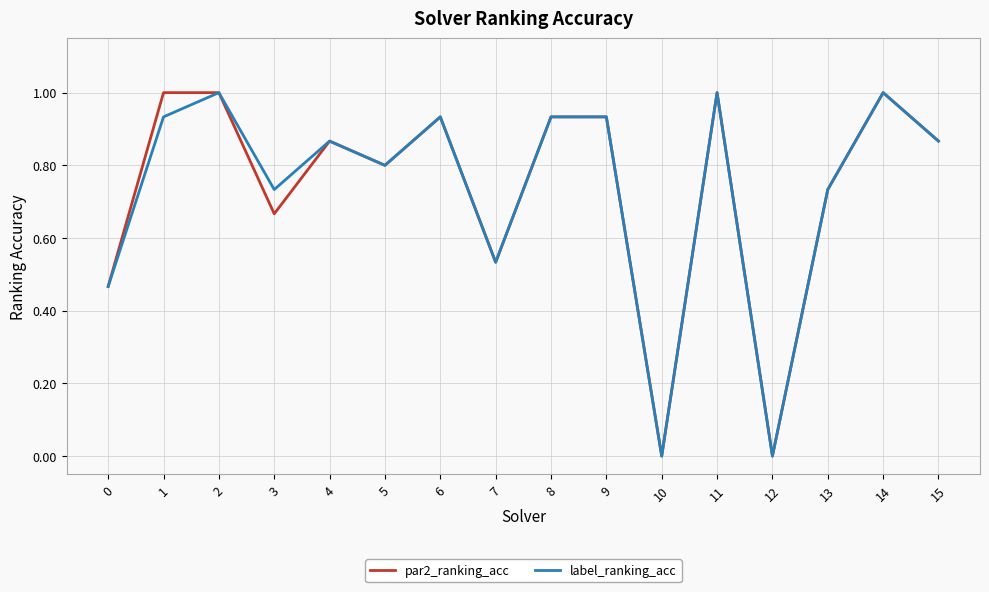

Which series changed the most between 1 and 15?

par2_ranking_acc